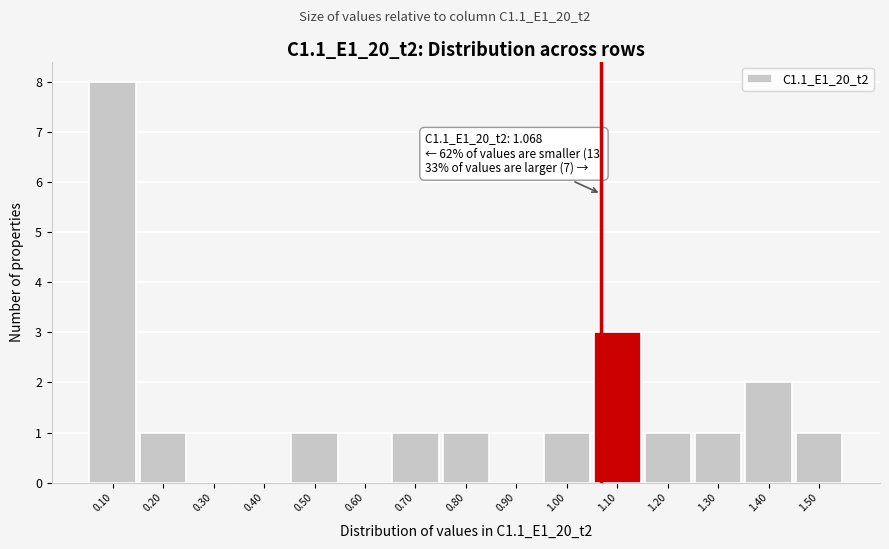

Which range on the x-axis has the tallest bar?

0.05 to 0.15